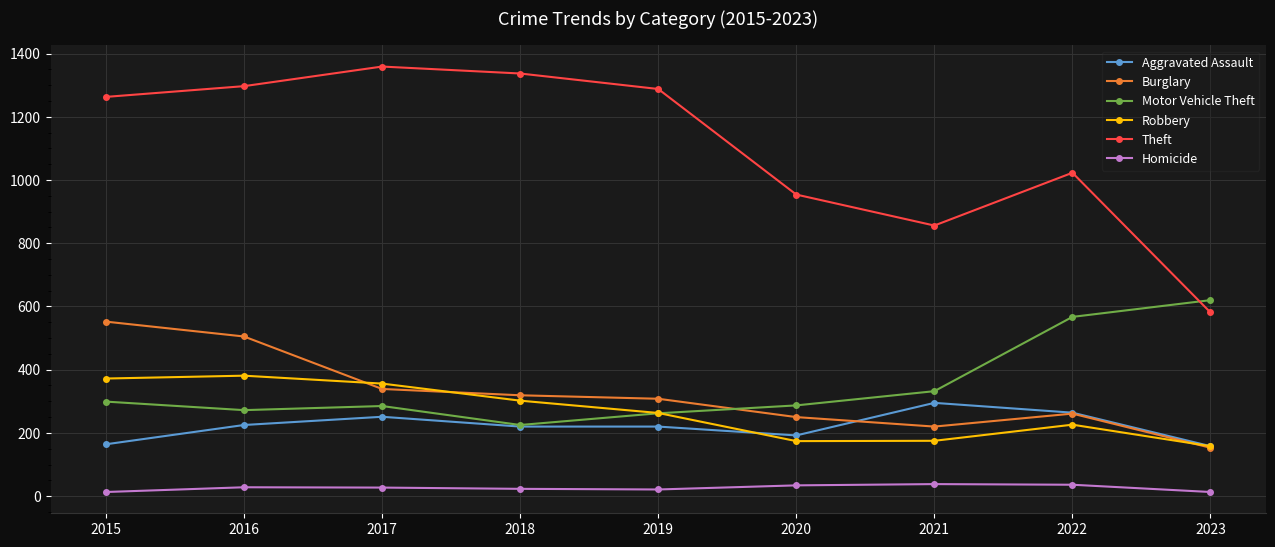

List the series in order of their peak value, highest first.

Theft, Motor Vehicle Theft, Burglary, Robbery, Aggravated Assault, Homicide